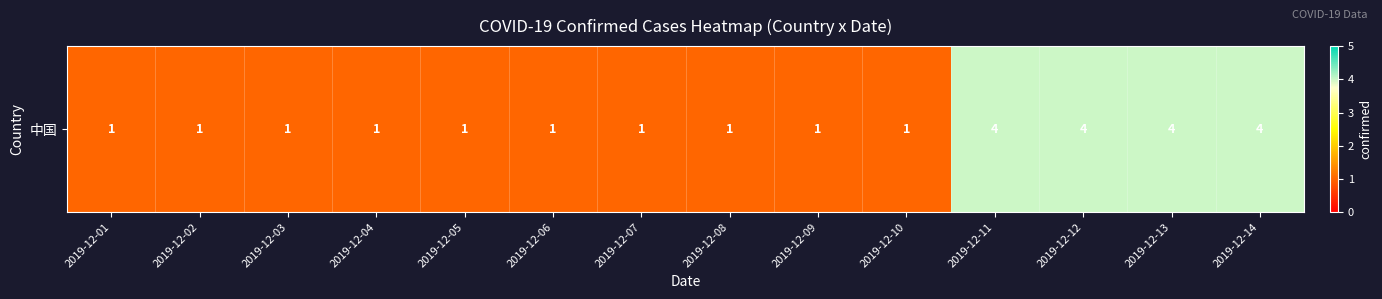

Between 2019-12-02 and 2019-12-12, which is larger?

2019-12-12